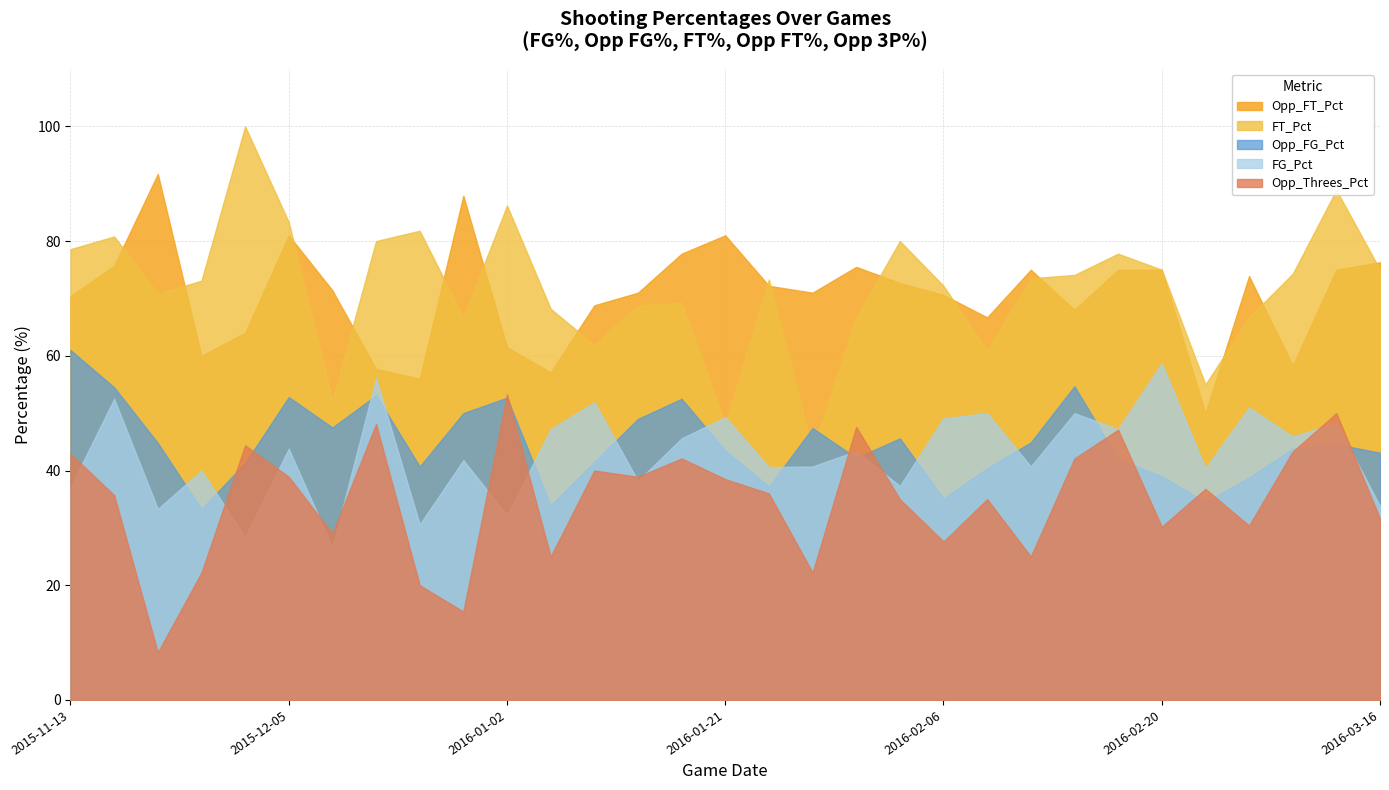

Reading left to right, what are all the values shown in this chart?

FG_Pct: 2015-11-13=37.1	2015-11-15=52.5	2015-11-21=33.3	2015-11-27=40.0	2015-11-30=28.4	2015-12-05=43.8	2015-12-12=26.6	2015-12-14=56.1	2015-12-20=30.6	2015-12-23=41.8	2016-01-02=32.2	2016-01-09=47.2	2016-01-11=51.9	2016-01-14=38.2	2016-01-16=45.6	2016-01-21=49.3	2016-01-24=40.6	2016-01-28=40.7	2016-01-30=43.4	2016-02-04=37.3	2016-02-06=49.1	2016-02-11=50.0	2016-02-13=40.7	2016-02-15=50.0	2016-02-18=47.2	2016-02-20=58.7	2016-02-25=40.4	2016-02-27=51.0	2016-03-05=45.9	2016-03-06=48.3	2016-03-16=33.8
Opp_FG_Pct: 2015-11-13=61.0	2015-11-15=54.5	2015-11-21=44.8	2015-11-27=33.3	2015-11-30=41.3	2015-12-05=52.8	2015-12-12=47.5	2015-12-14=53.1	2015-12-20=40.7	2015-12-23=50.0	2016-01-02=52.7	2016-01-09=33.9	2016-01-11=41.5	2016-01-14=49.0	2016-01-16=52.5	2016-01-21=43.5	2016-01-24=37.2	2016-01-28=47.4	2016-01-30=42.2	2016-02-04=45.6	2016-02-06=35.1	2016-02-11=40.4	2016-02-13=44.9	2016-02-15=54.7	2016-02-18=42.0	2016-02-20=39.0	2016-02-25=34.5	2016-02-27=38.8	2016-03-05=43.8	2016-03-06=44.6	2016-03-16=43.1
FT_Pct: 2015-11-13=78.6	2015-11-15=80.8	2015-11-21=70.8	2015-11-27=73.1	2015-11-30=100.0	2015-12-05=83.3	2015-12-12=52.2	2015-12-14=80.0	2015-12-20=81.8	2015-12-23=66.7	2016-01-02=86.2	2016-01-09=68.2	2016-01-11=61.9	2016-01-14=68.8	2016-01-16=69.2	2016-01-21=48.1	2016-01-24=73.3	2016-01-28=43.5	2016-01-30=66.7	2016-02-04=80.0	2016-02-06=72.2	2016-02-11=60.9	2016-02-13=73.5	2016-02-15=74.1	2016-02-18=77.8	2016-02-20=75.0	2016-02-25=55.0	2016-02-27=66.7	2016-03-05=74.3	2016-03-06=88.9	2016-03-16=75.0
Opp_FT_Pct: 2015-11-13=70.4	2015-11-15=75.7	2015-11-21=91.7	2015-11-27=60.0	2015-11-30=64.0	2015-12-05=81.0	2015-12-12=71.4	2015-12-14=57.7	2015-12-20=56.0	2015-12-23=87.9	2016-01-02=61.5	2016-01-09=57.1	2016-01-11=68.8	2016-01-14=71.0	2016-01-16=77.8	2016-01-21=81.0	2016-01-24=72.2	2016-01-28=71.0	2016-01-30=75.5	2016-02-04=72.7	2016-02-06=70.6	2016-02-11=66.7	2016-02-13=75.0	2016-02-15=68.0	2016-02-18=75.0	2016-02-20=75.0	2016-02-25=50.0	2016-02-27=73.9	2016-03-05=58.3	2016-03-06=75.0	2016-03-16=76.3
Opp_Threes_Pct: 2015-11-13=42.9	2015-11-15=35.7	2015-11-21=8.3	2015-11-27=22.2	2015-11-30=44.4	2015-12-05=38.9	2015-12-12=29.0	2015-12-14=48.1	2015-12-20=20.0	2015-12-23=15.4	2016-01-02=53.3	2016-01-09=25.0	2016-01-11=40.0	2016-01-14=38.9	2016-01-16=42.1	2016-01-21=38.5	2016-01-24=36.0	2016-01-28=22.2	2016-01-30=47.6	2016-02-04=35.0	2016-02-06=27.6	2016-02-11=35.0	2016-02-13=25.0	2016-02-15=42.1	2016-02-18=47.1	2016-02-20=30.2	2016-02-25=36.8	2016-02-27=30.4	2016-03-05=43.3	2016-03-06=50.0	2016-03-16=31.6